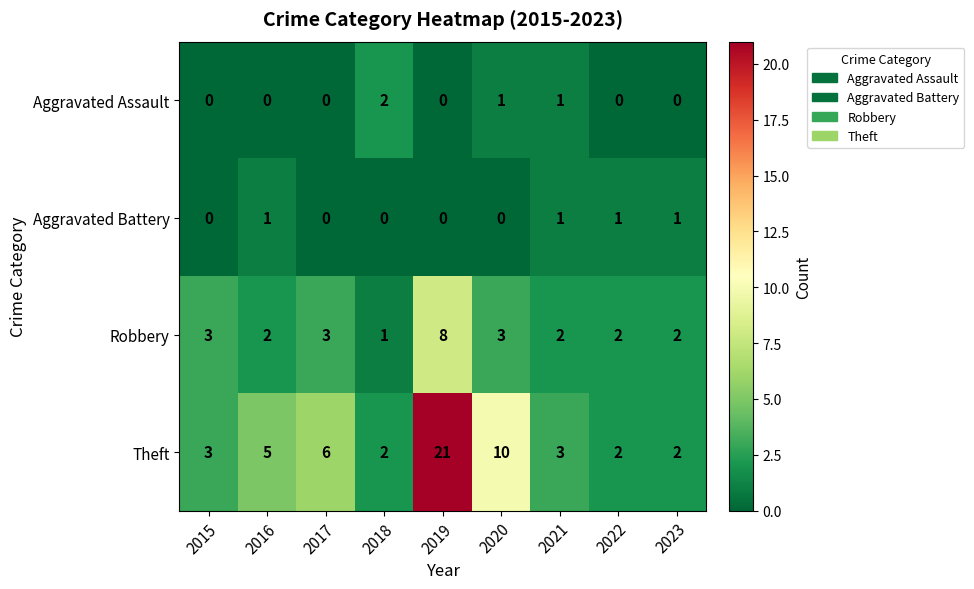

Which series has the largest total across all categories?

Theft